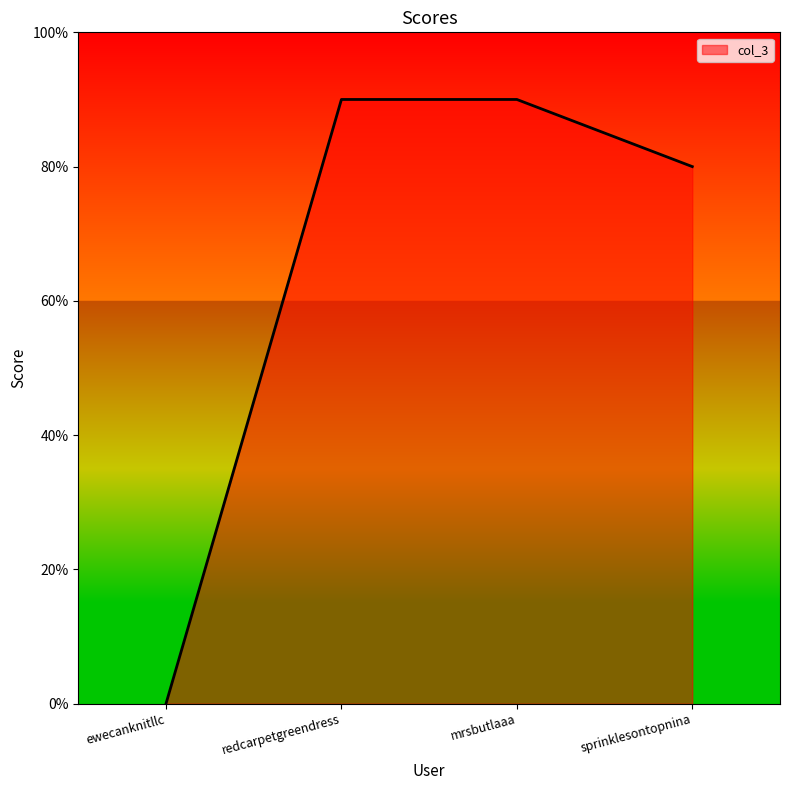

Reading right to left, list all the values displayed in this chart.

sprinklesontopnina=0.8	mrsbutlaaa=0.9	redcarpetgreendress=0.9	ewecanknitllc=0.0